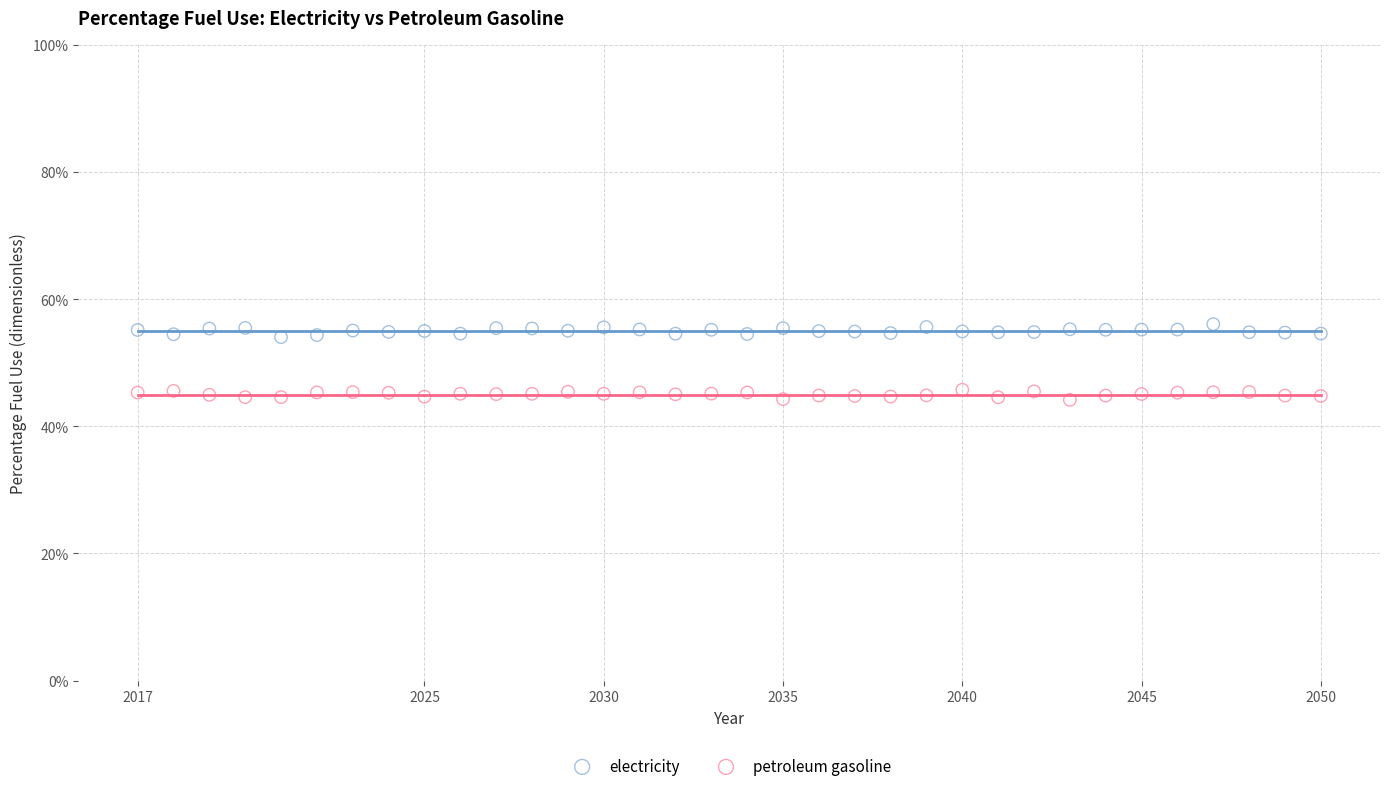

What are all the series names shown in the legend?

electricity, petroleum gasoline